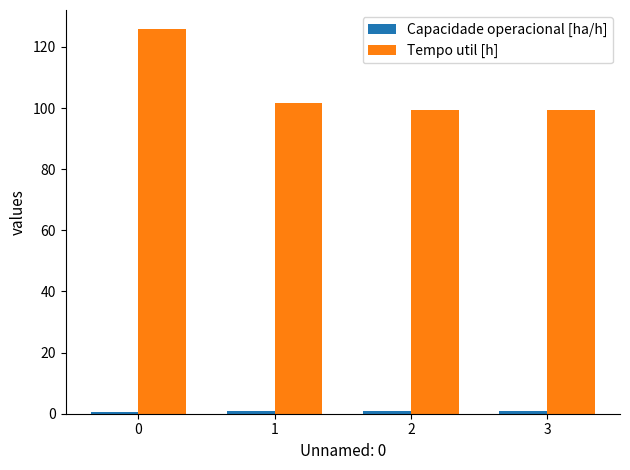

How many bars are there in each group?

2